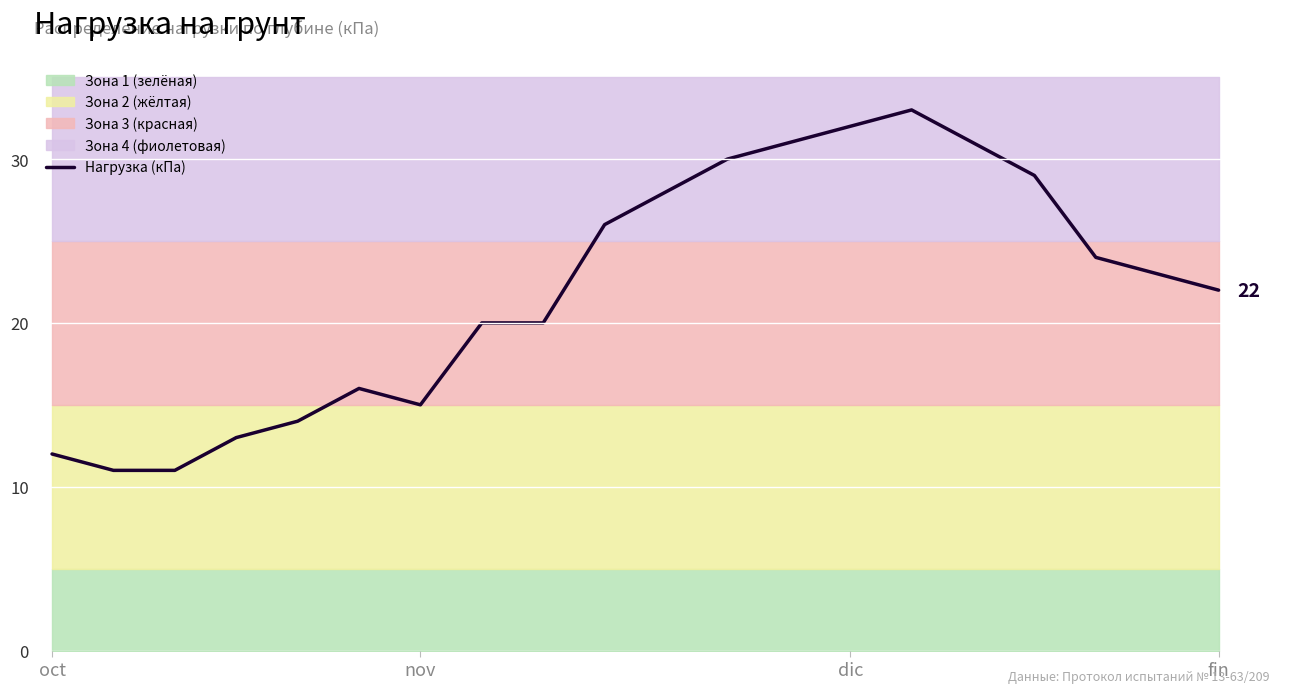

How many points are lower than both their immediate neighbors (excluding endpoints)?

1